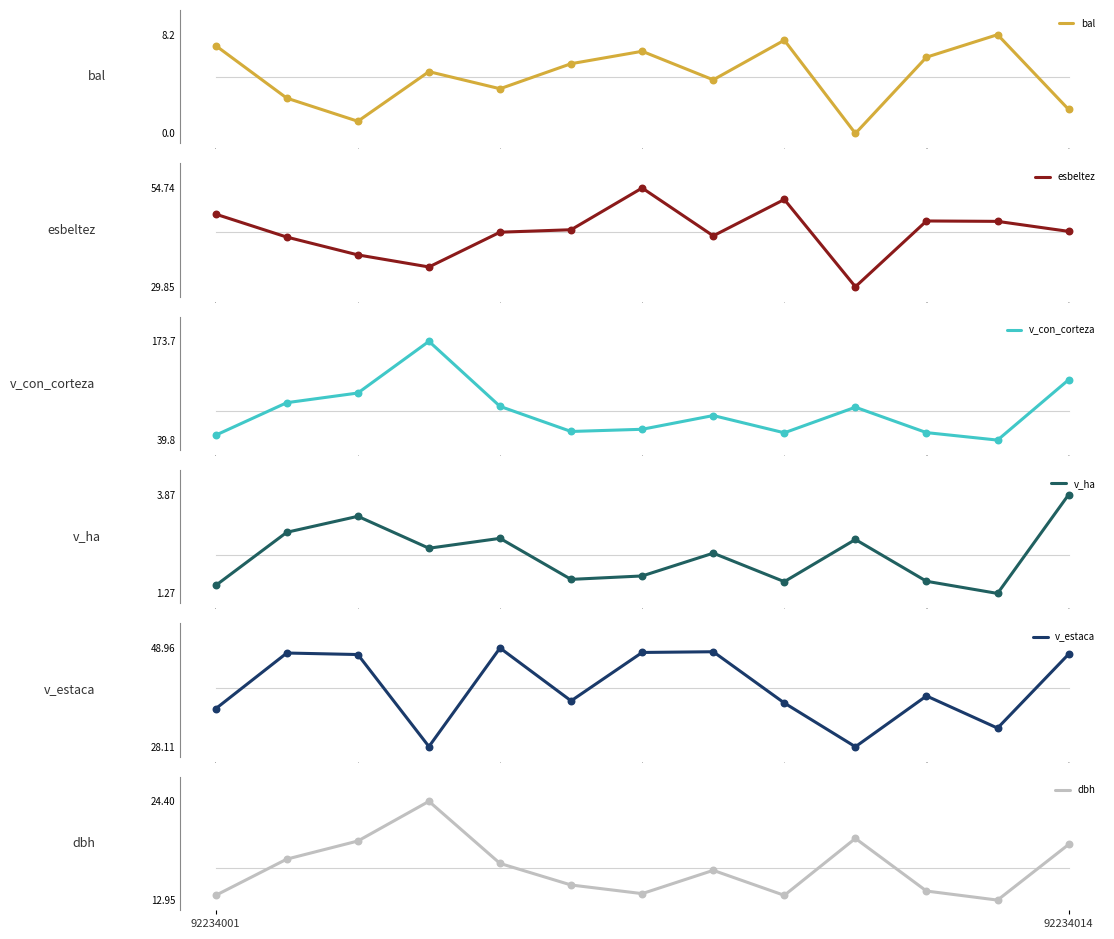

Which series contains the highest Y value?

v_con_corteza